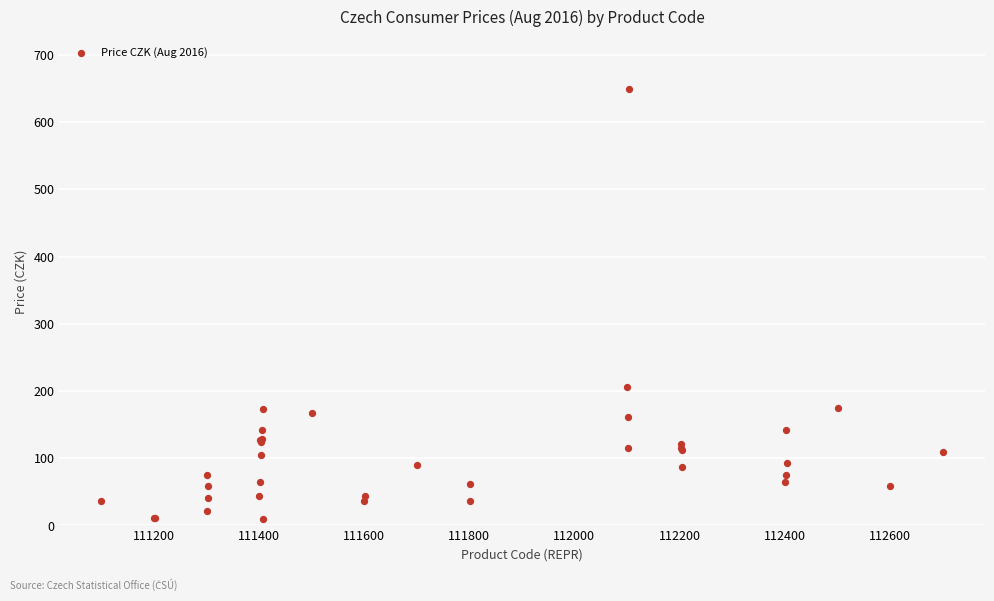

What Y value in the scatter plot is closest to 329?

205.7